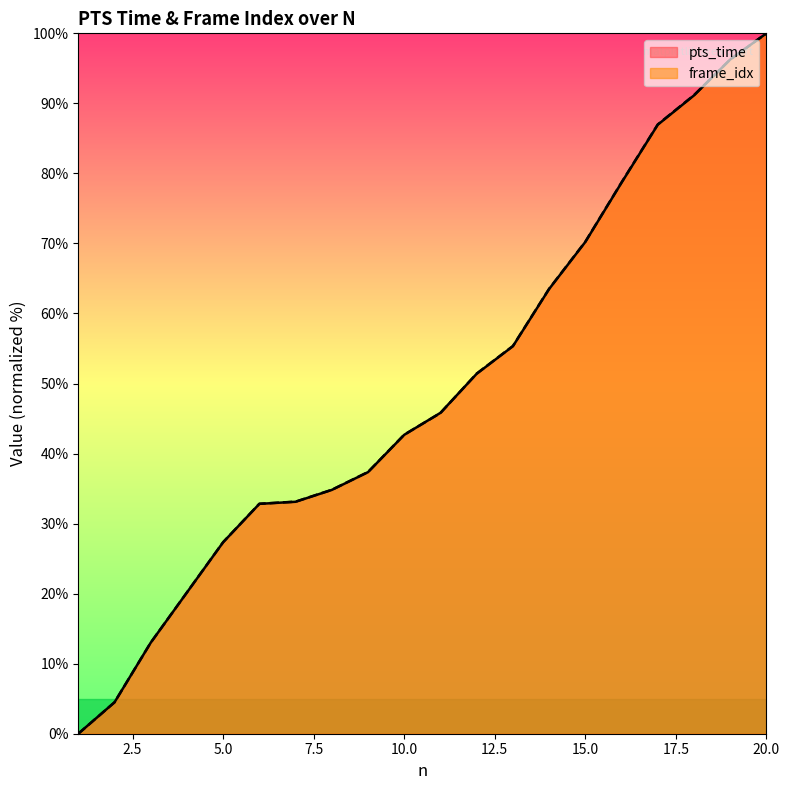

List the series in order of their peak value, highest first.

pts_time, frame_idx